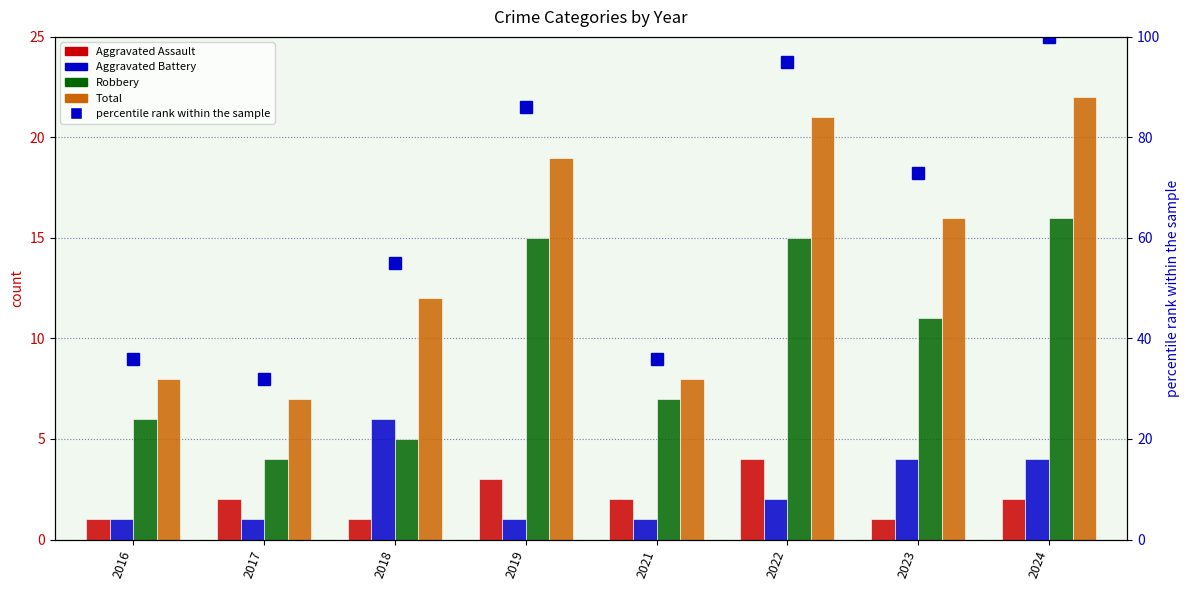

At how many categories does at least one series exceed 93?

2